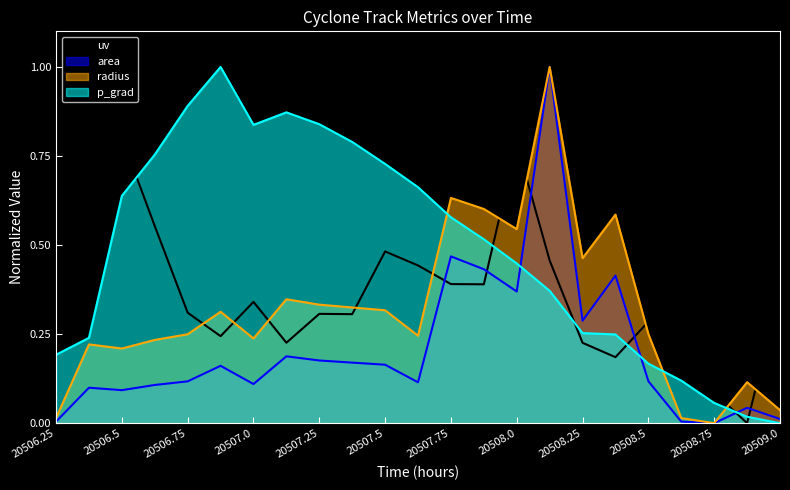

What value does the area series have at 20507.375?

0.2